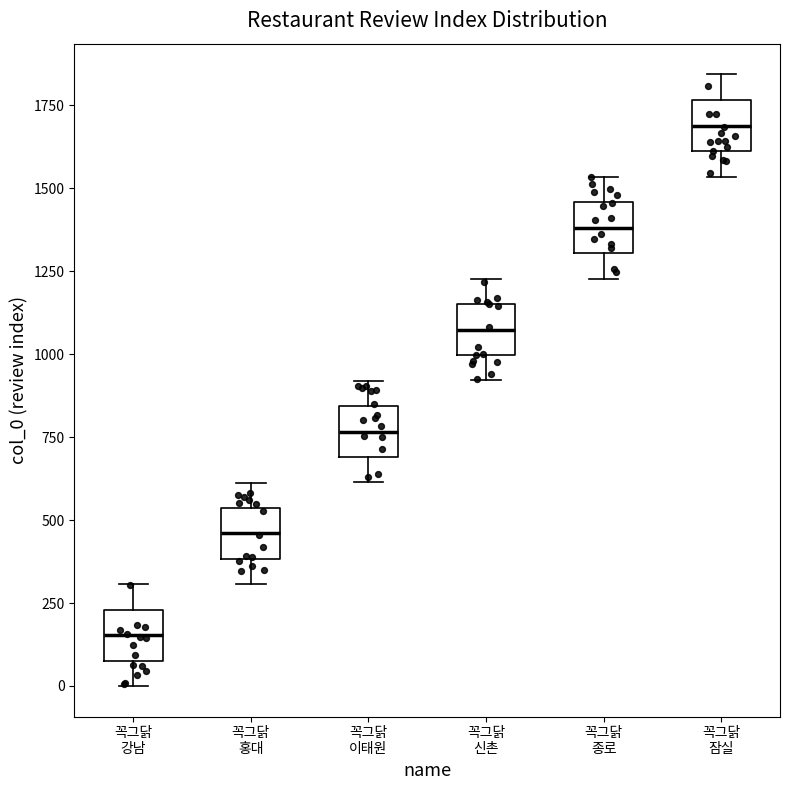

Reading left to right, transcribe this box plot: for each box, give where its median line is, the range the box spans, and where its two whiskers end, as read against the y-axis. The values are not printed on the chart, so give them approximately, as read against the axis.

꼭그닭 강남: median 150, box 100 to 250, whiskers 0 to 300
꼭그닭 홍대: median 450, box 400 to 550, whiskers 300 to 600
꼭그닭 이태원: median 750, box 700 to 850, whiskers 600 to 900
꼭그닭 신촌: median 1050, box 1000 to 1150, whiskers 900 to 1250
꼭그닭 종로: median 1400, box 1300 to 1450, whiskers 1250 to 1550
꼭그닭 잠실: median 1700, box 1600 to 1750, whiskers 1550 to 1850